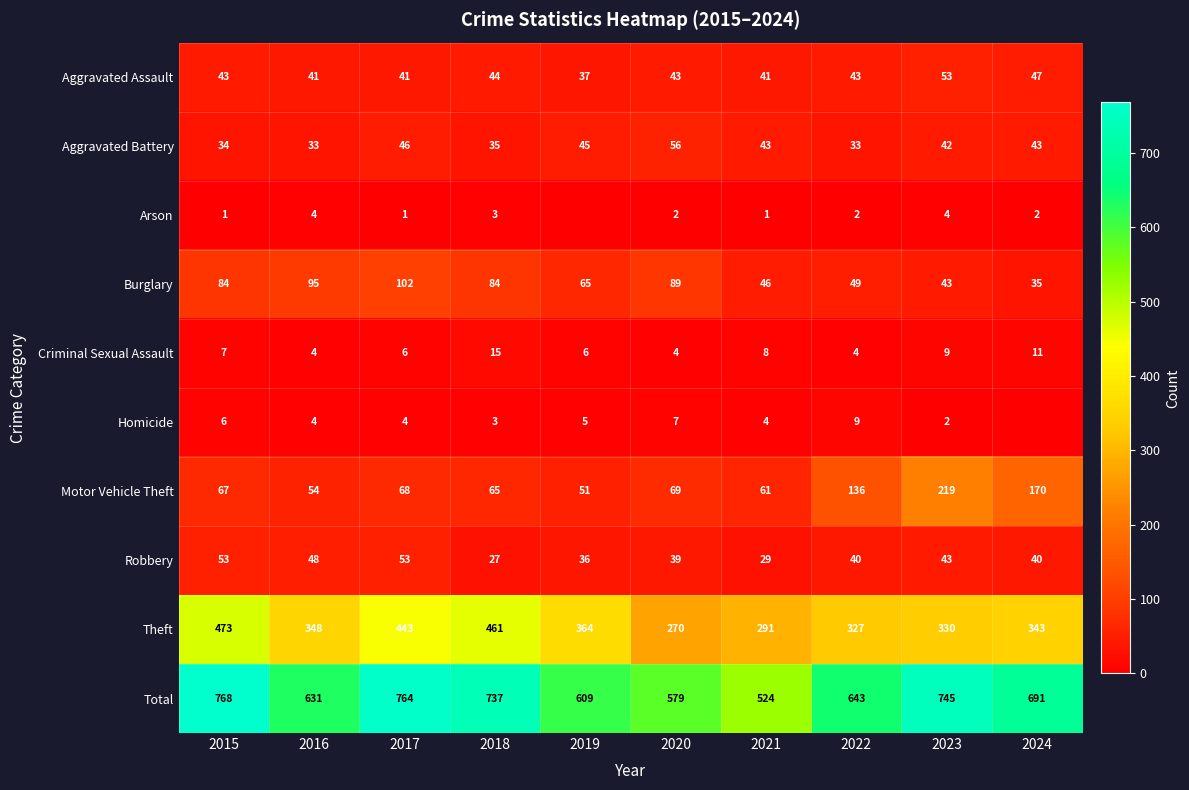

What is the difference between the highest and lowest values at 2023?

743